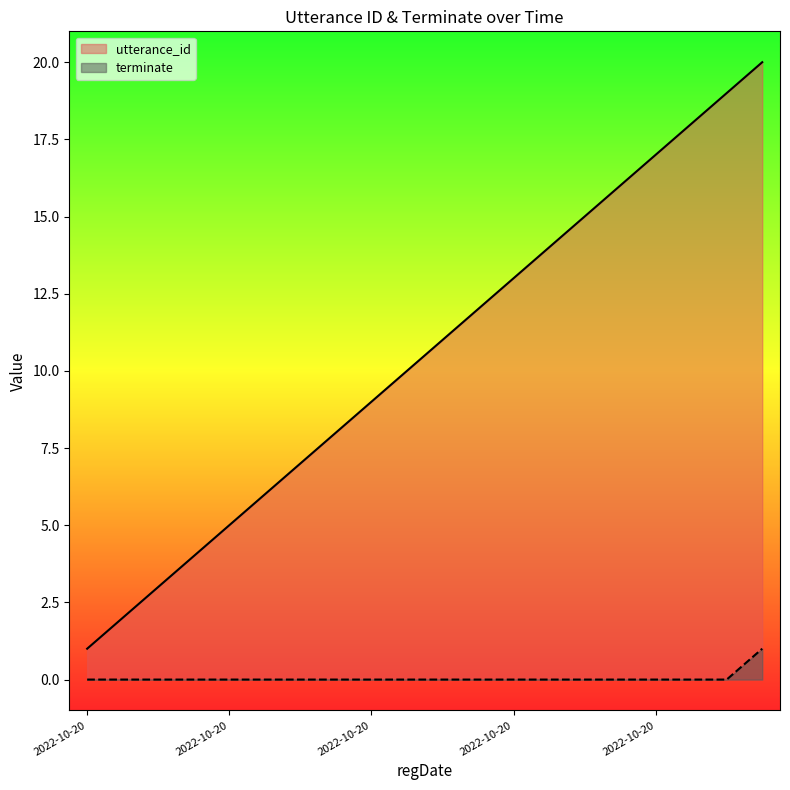

Between 2022-10-20 00:03:18 and 2022-10-20 00:03:18, which series saw the biggest shift?

utterance_id